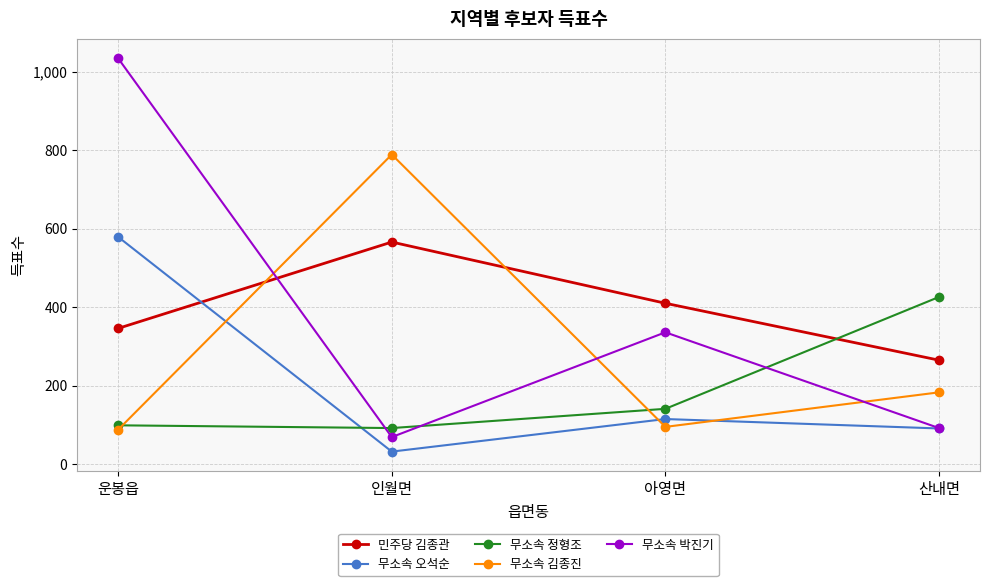

How many data points in 무소속 정형조 are less than 141?

2